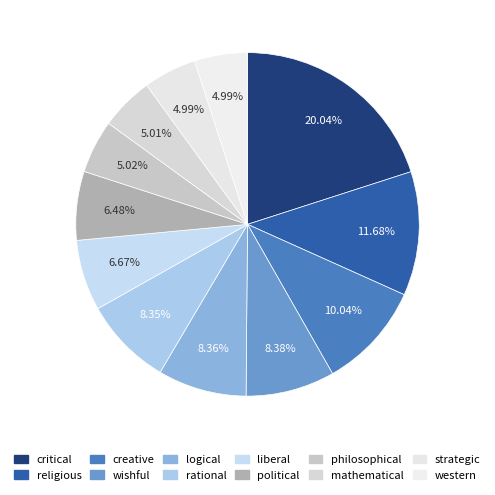

Is logical the majority of the pie?

No